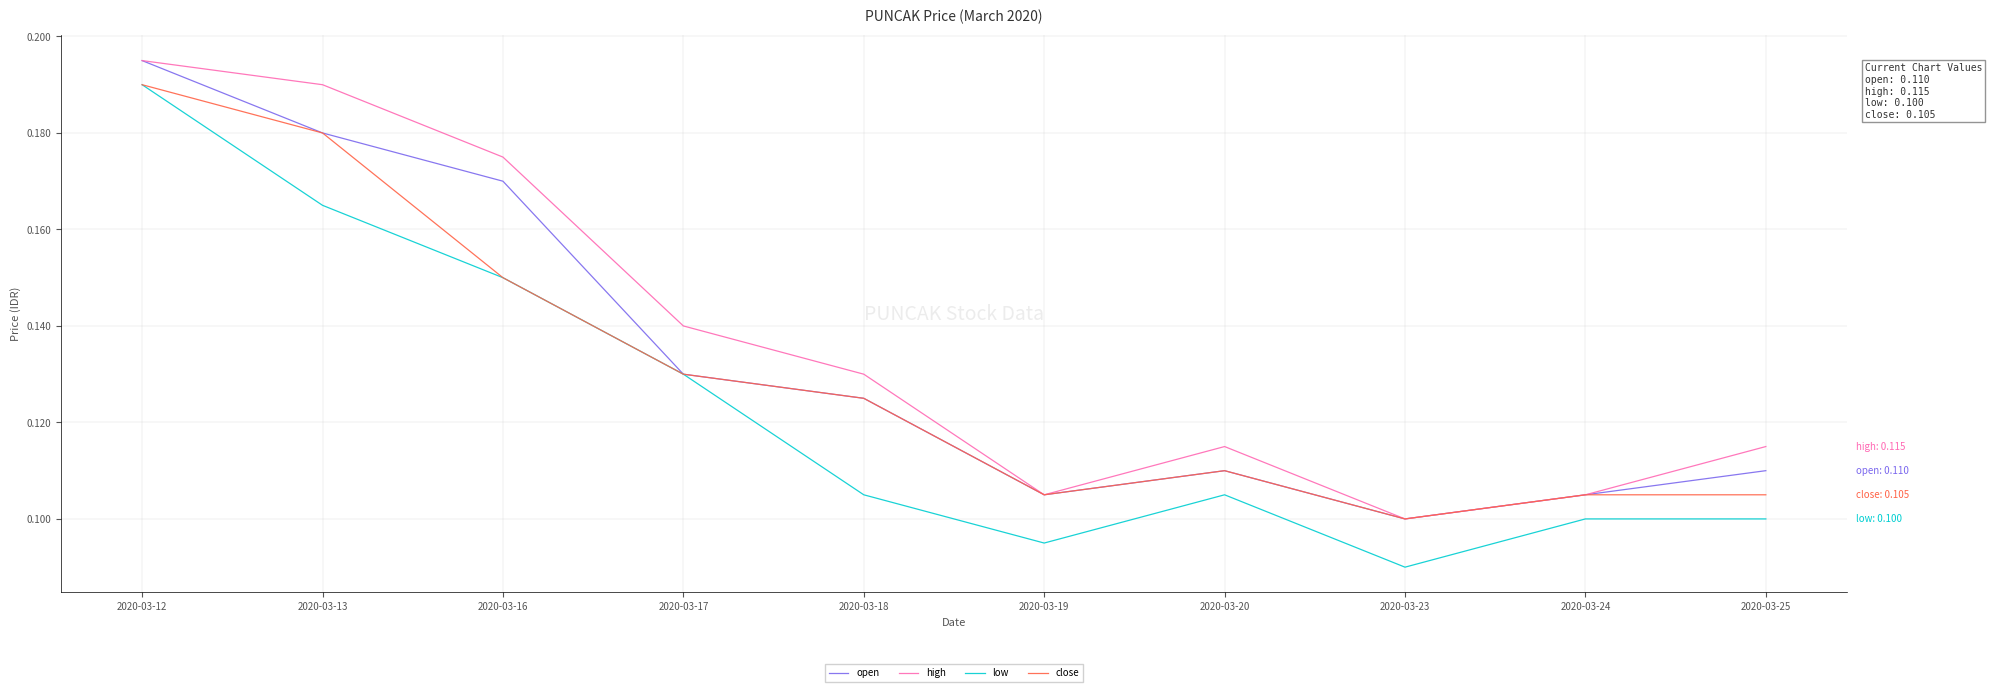

Which series has the largest total across all categories?

high